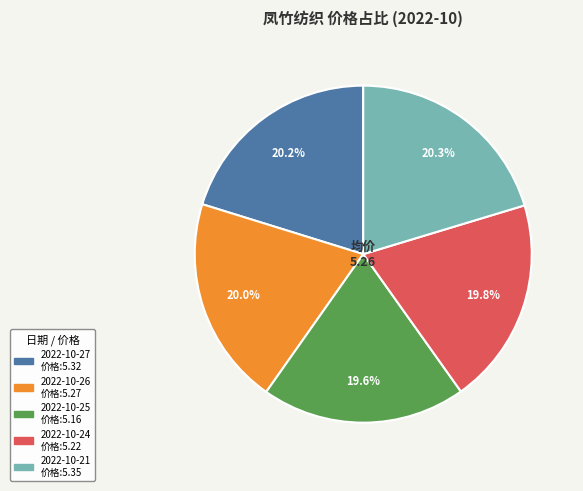

What is the ratio of the value at 2022-10-21 to the value at 2022-10-25?

1.0